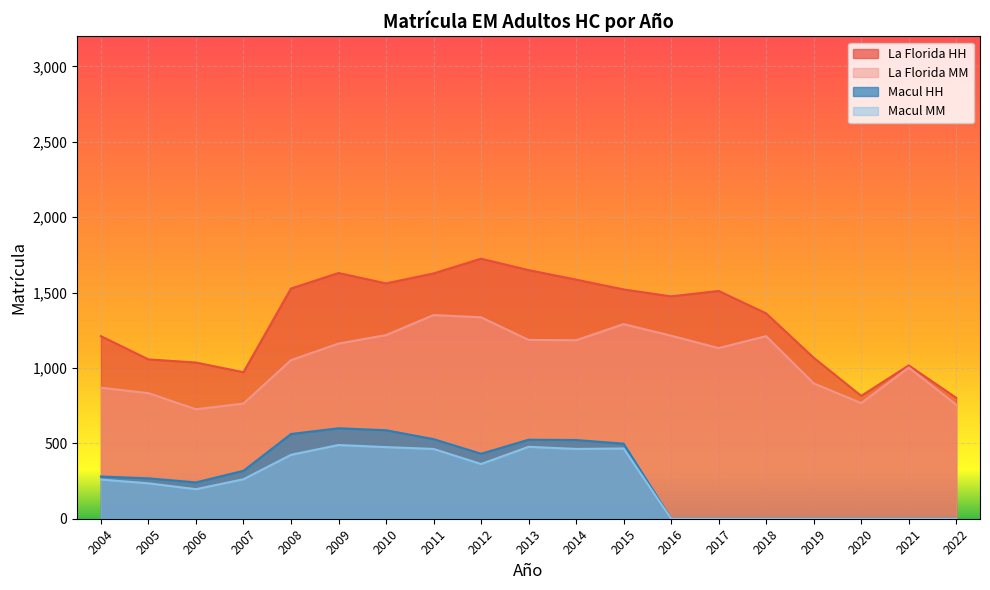

Which category has the highest value in the Macul HH series?

2009